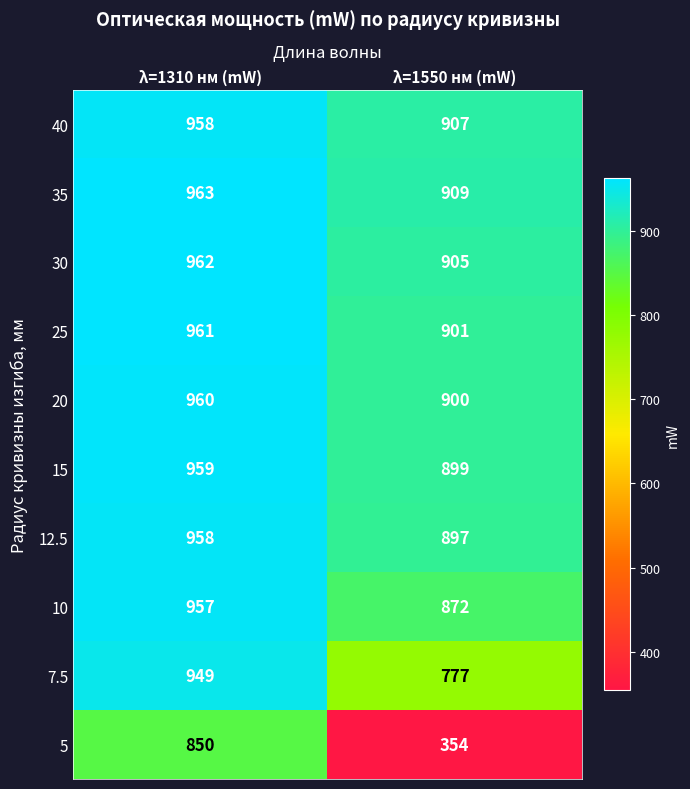

Which series has the largest range (max minus min)?

5